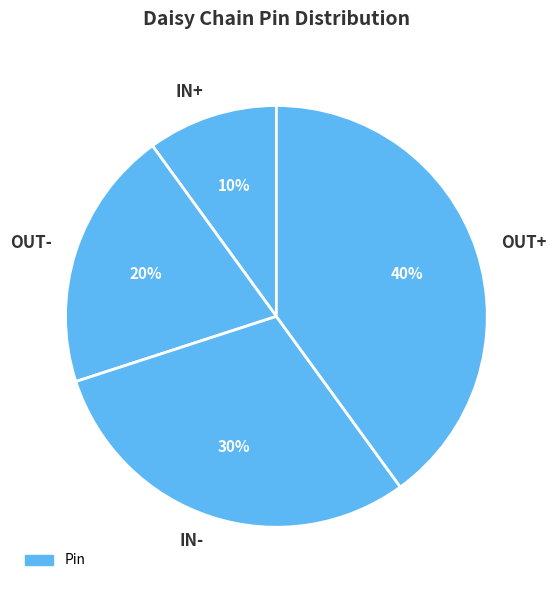

What is the largest slice in the pie chart?

OUT+